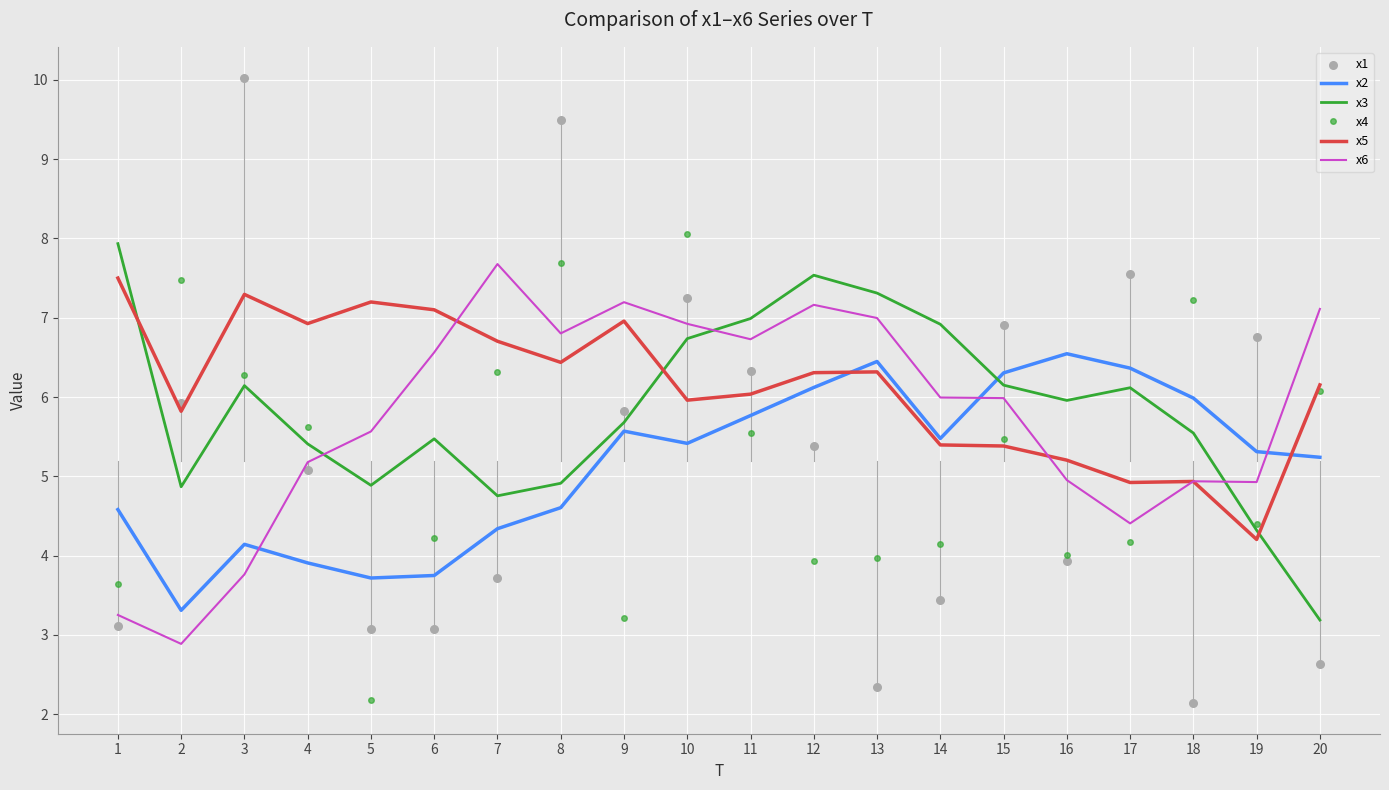

At how many categories does at least one series exceed 5?

20